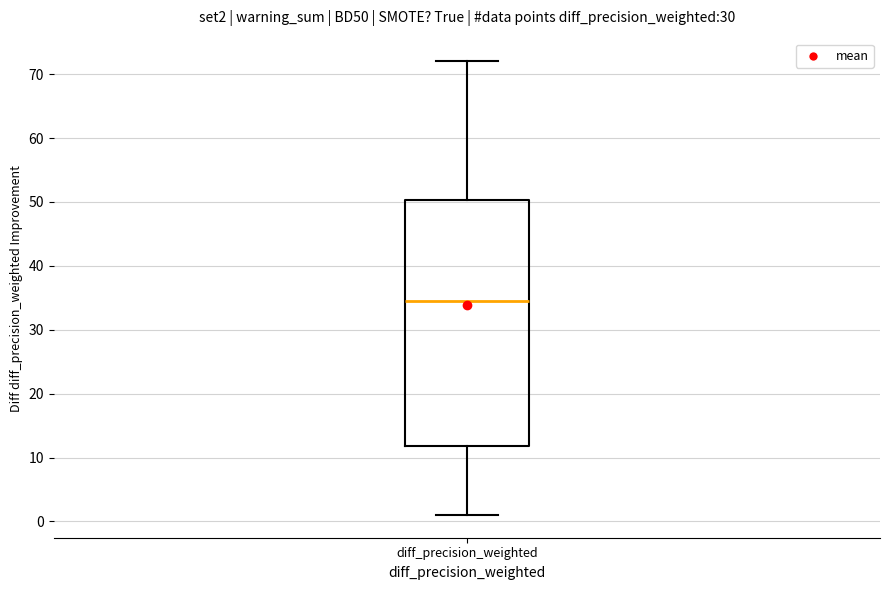

Read this box plot against the y-axis: the position of the median line, the range covered by the box, and the ends of both whiskers. The values are not printed on the chart, so give them approximately, as read against the axis.

median 35, box 12 to 50, whiskers 1 to 72